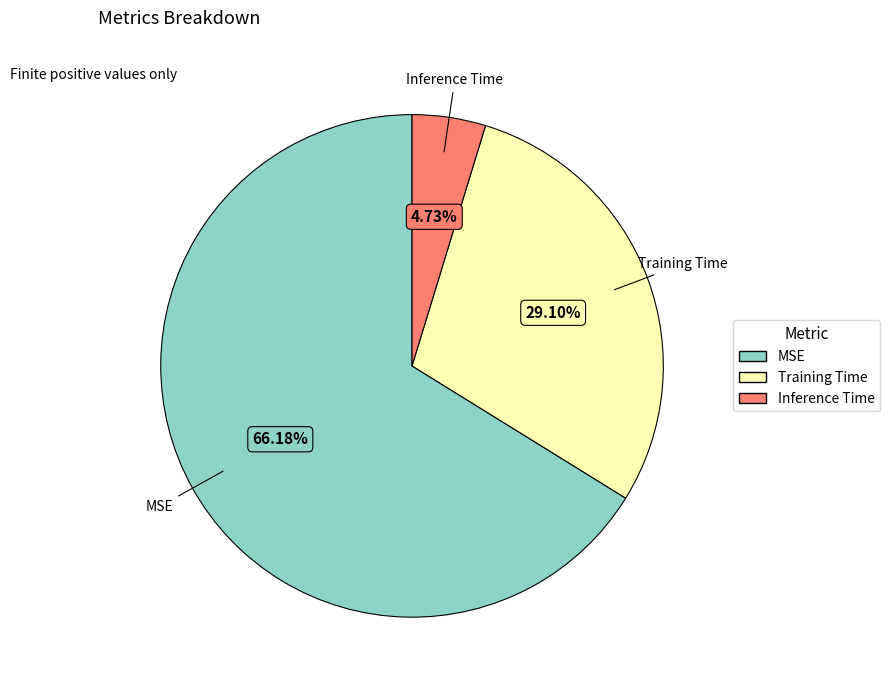

The MSE slice represents 52% of the pie. True or false?

False